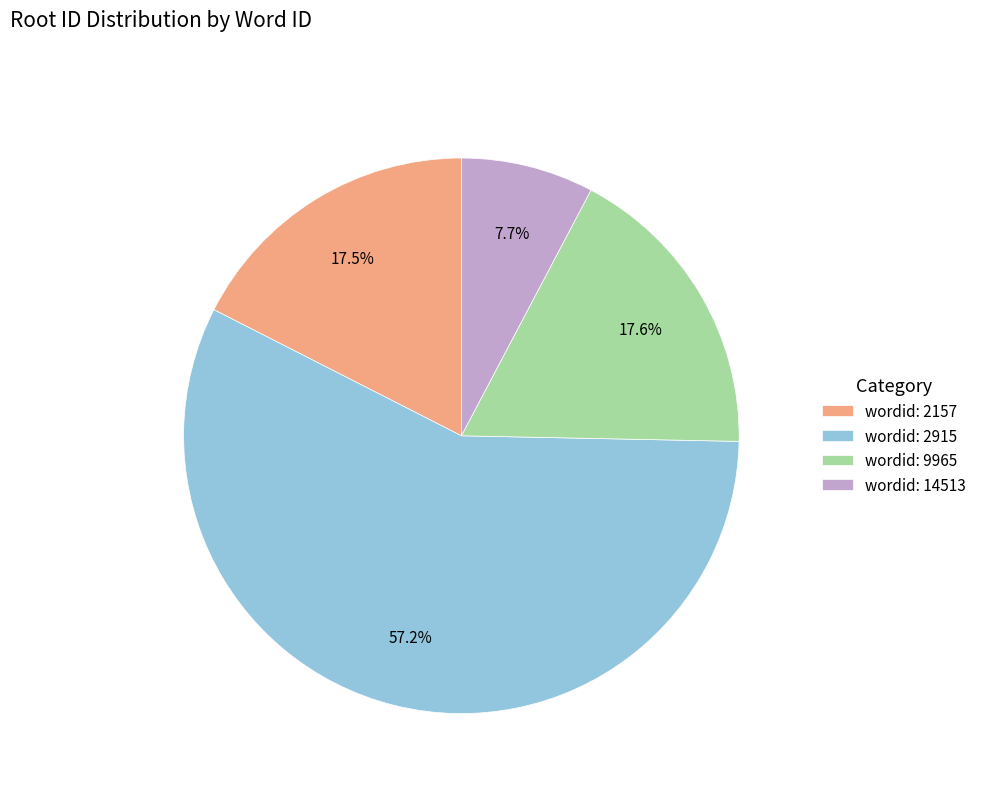

What percentage is NOT represented by wordid: 14513?

92.3%